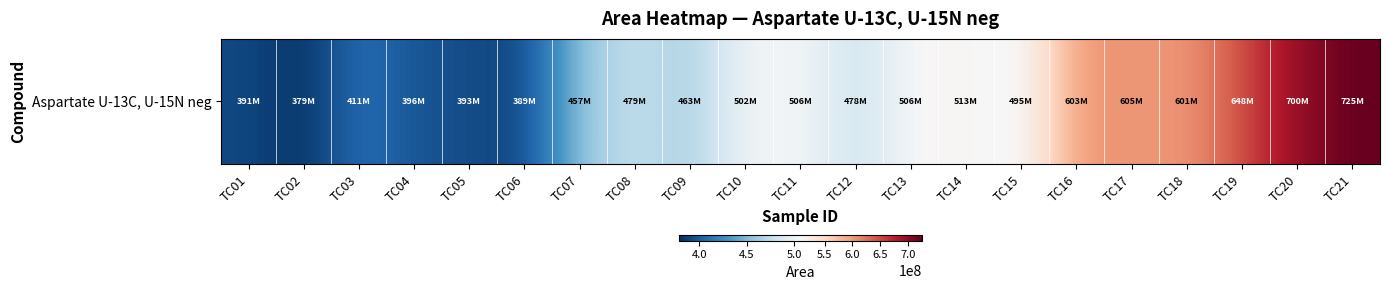

Rank the categories by value from lowest to highest.

TC02, TC06, TC01, TC05, TC04, TC03, TC07, TC09, TC12, TC08, TC15, TC10, TC11, TC13, TC14, TC18, TC16, TC17, TC19, TC20, TC21